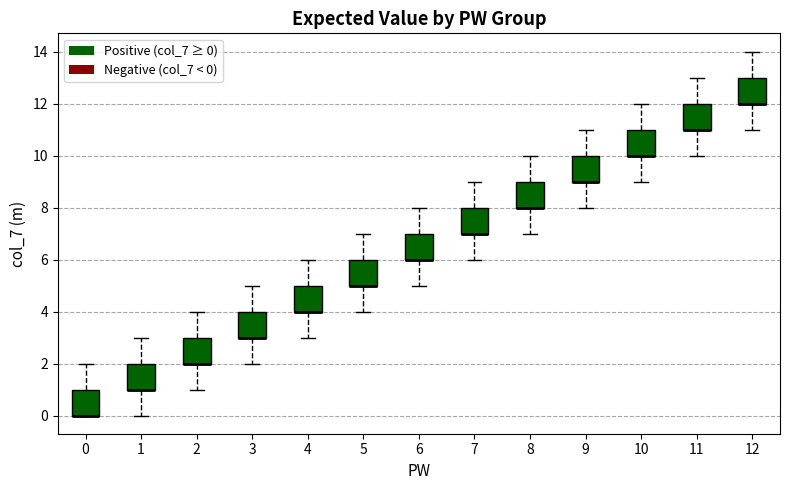

Where does the lower whisker of the box at x = 8 end on the y-axis? The values are not printed on the chart, so give them approximately, as read against the axis.

7